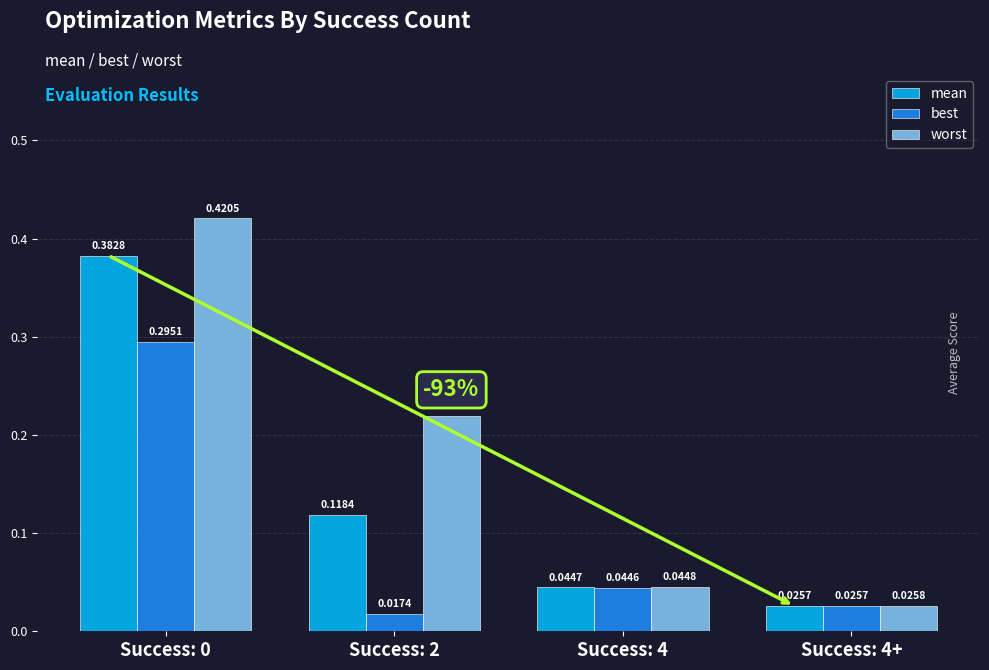

Which series changed the most between Success: 2 and Success: 4+?

worst